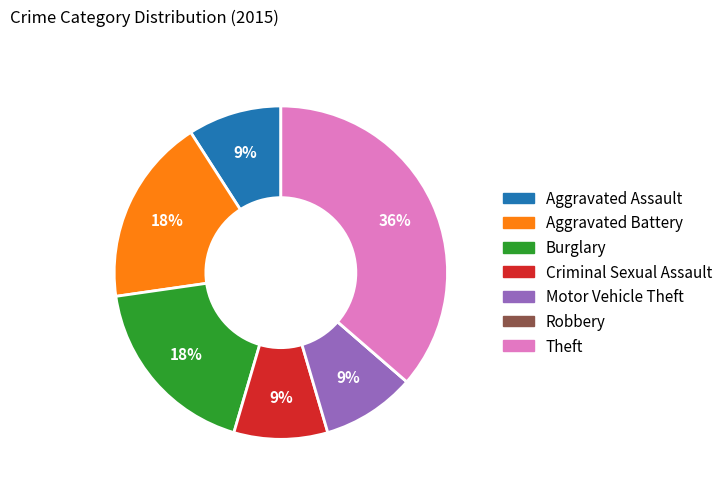

Is there any slice that represents more than half of the pie?

No